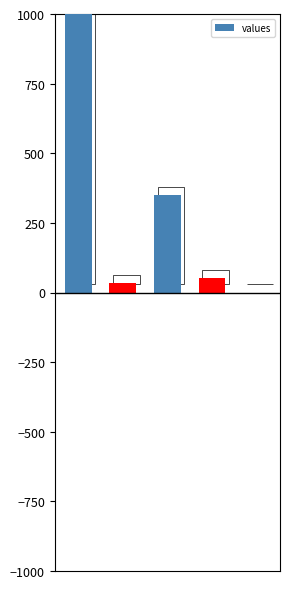

List the labels in order of value, largest first.

0, 2, 3, 1, 4